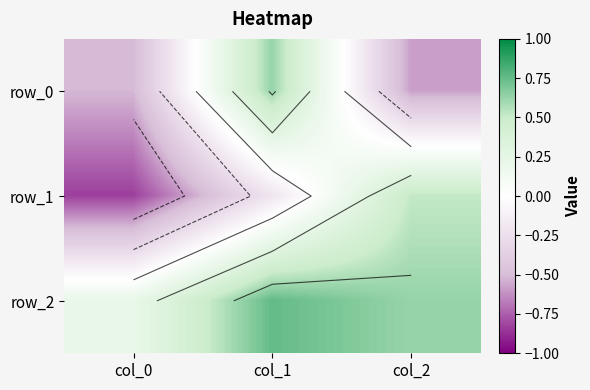

What is the difference between the row_1 values at col_0 and col_2?

1.3